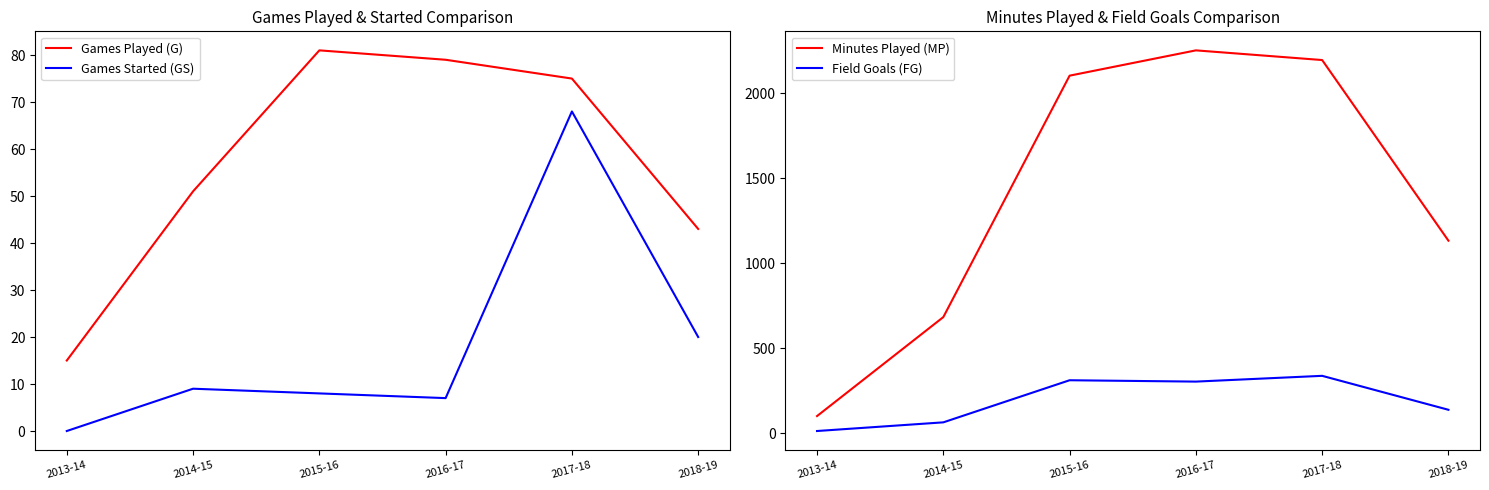

Read the Games Started (GS) value at 2015-16.

8